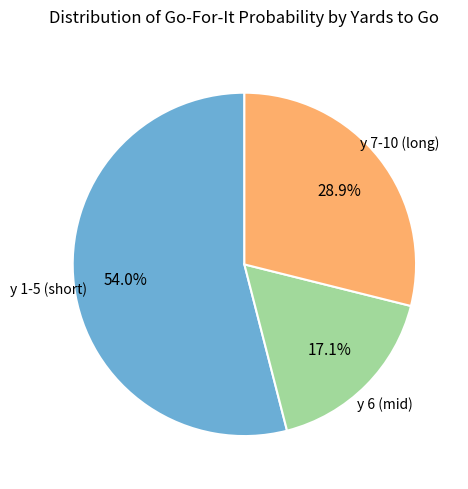

Is there any slice that represents more than half of the pie?

Yes